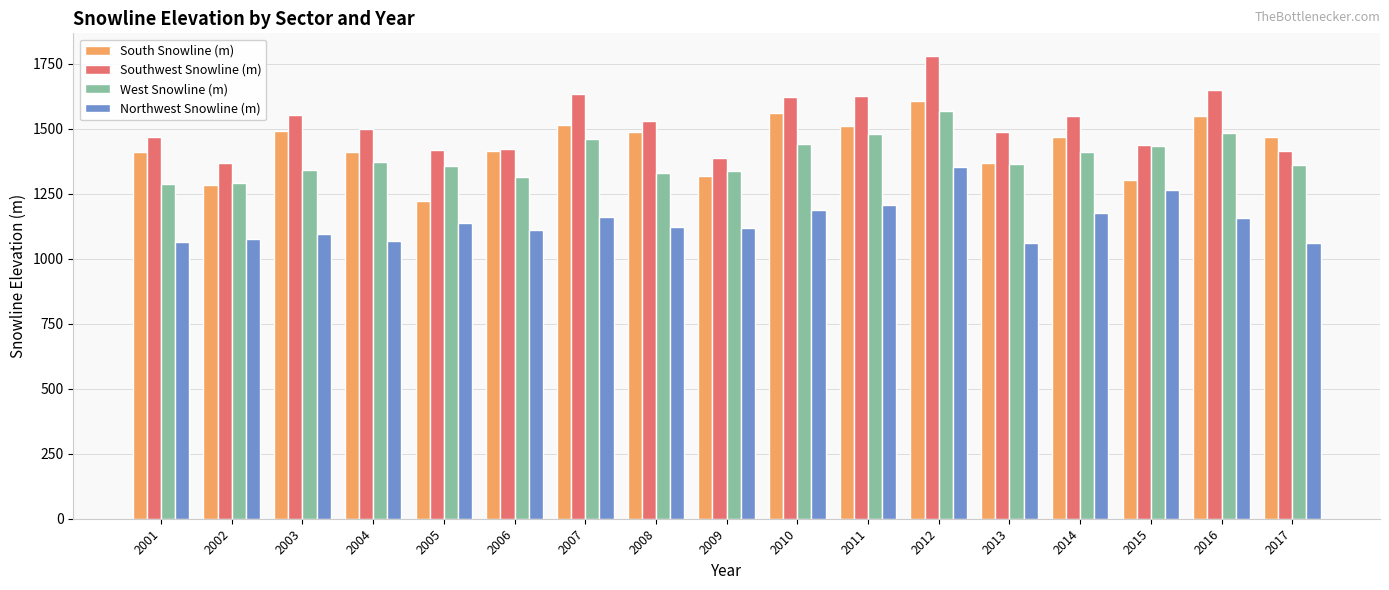

How many data points does each series have?

17